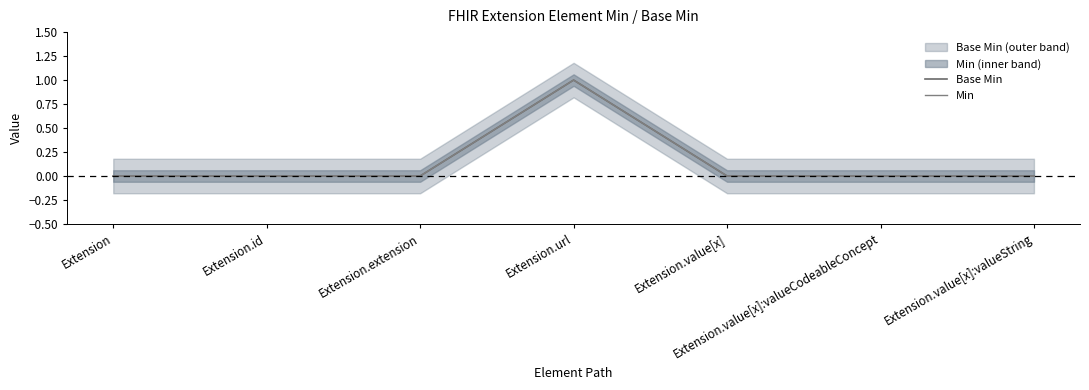

Which category has the highest value across all series?

Extension.url